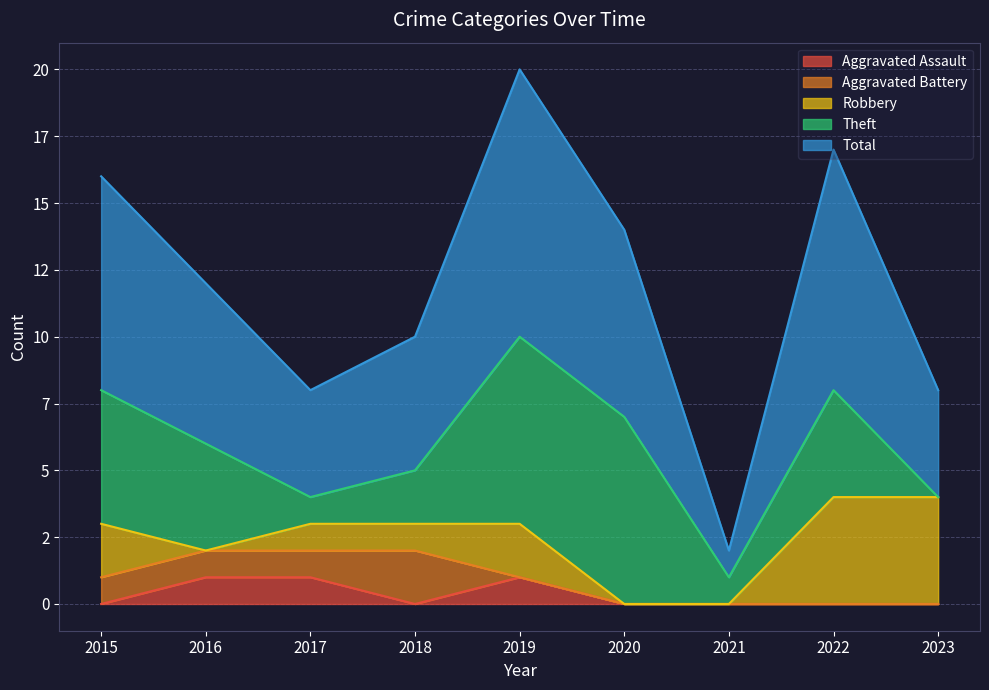

The value of Theft at 2023 is 3. True or false?

False